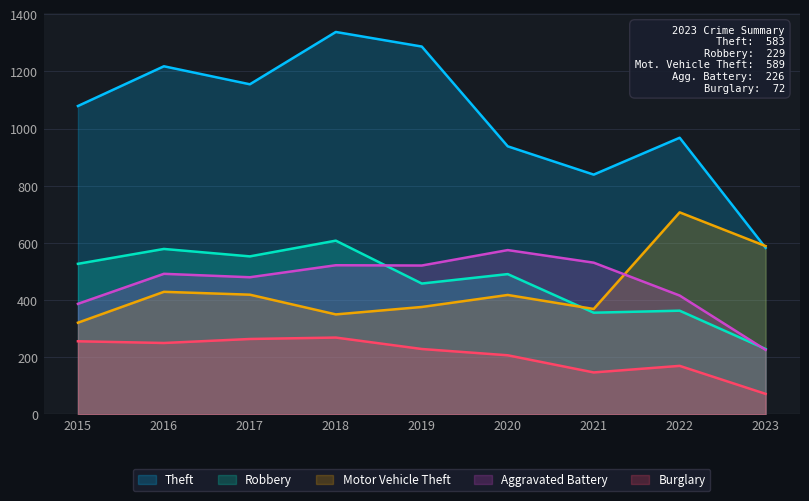

At which label is Burglary closest to 170?

2022